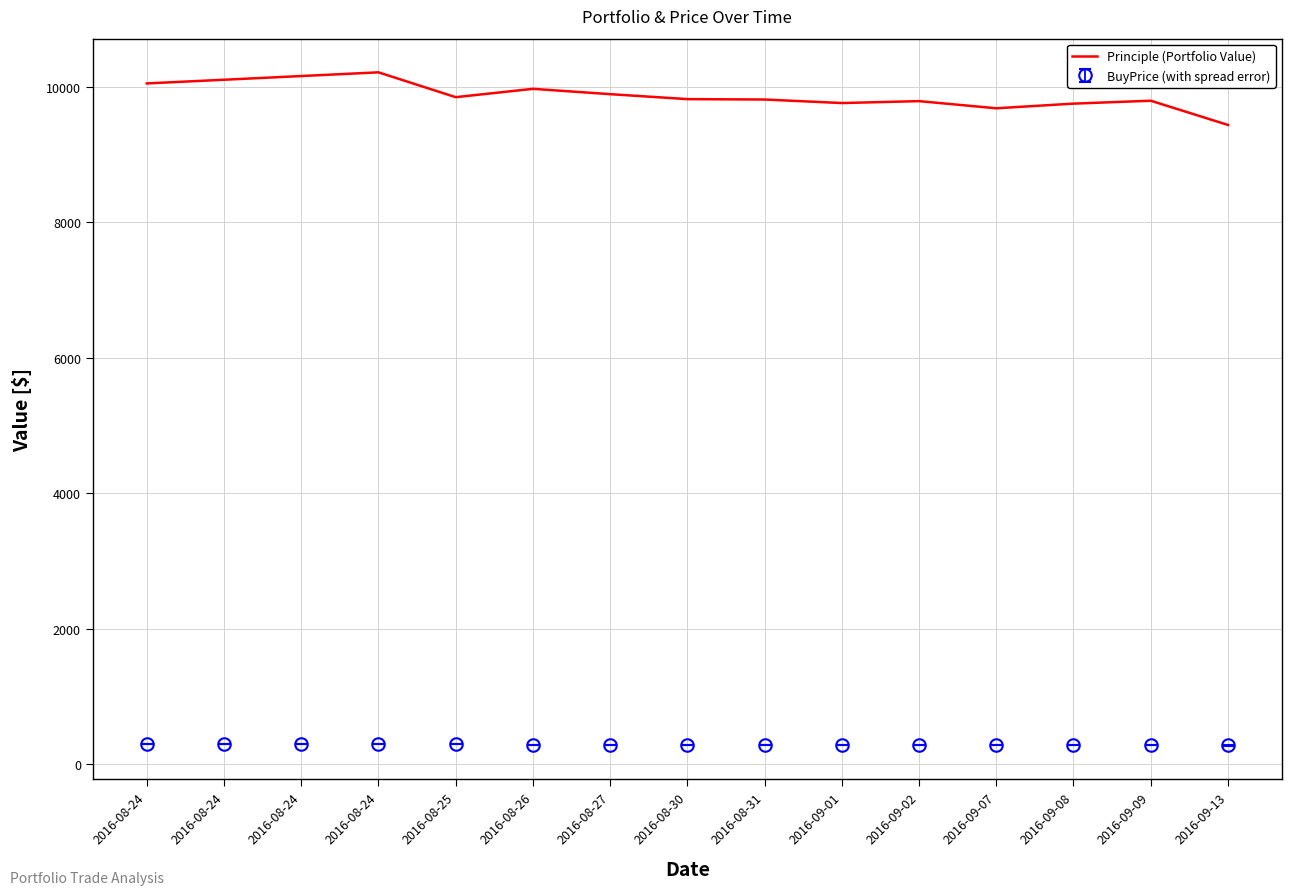

What is the minimum value shown in the chart?

277.0